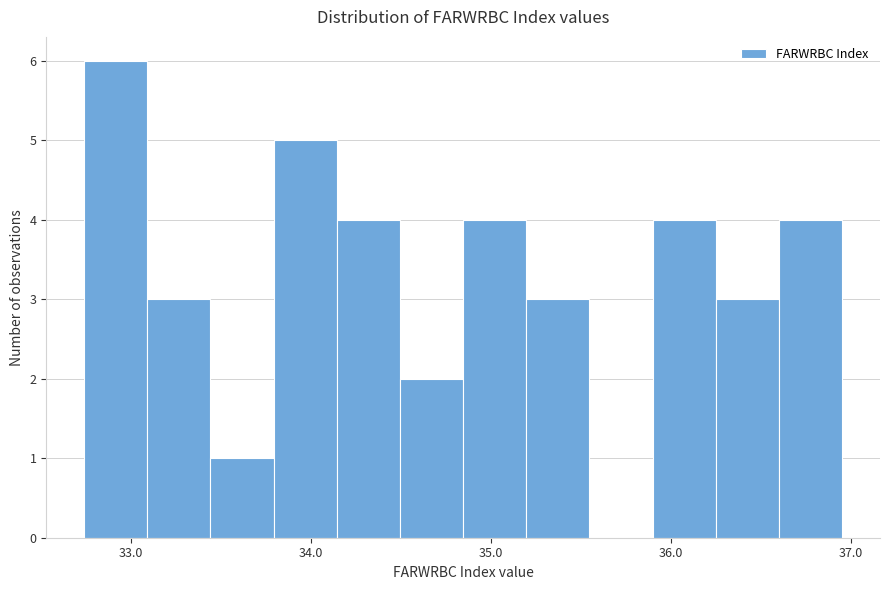

Read against the x-axis, roughly where is the centre of the tallest bar?

32.9